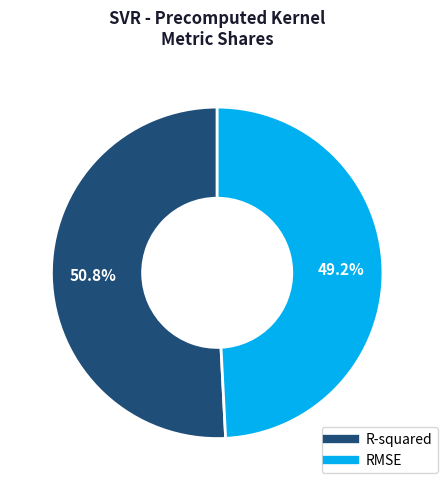

Which slice is the smallest?

RMSE